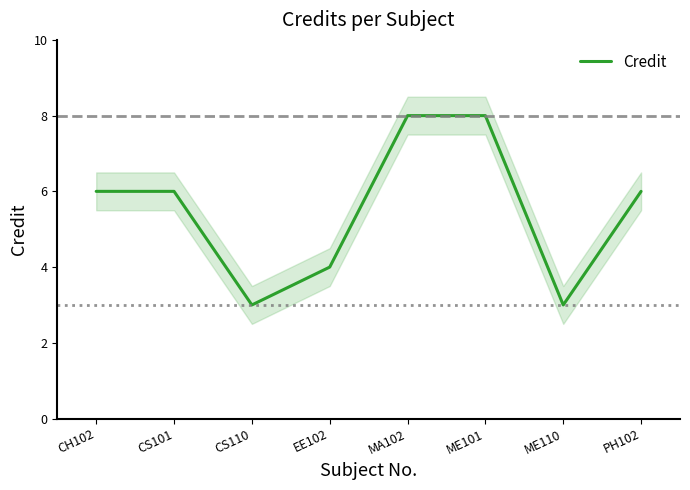

Where is the first local minimum?

CS110